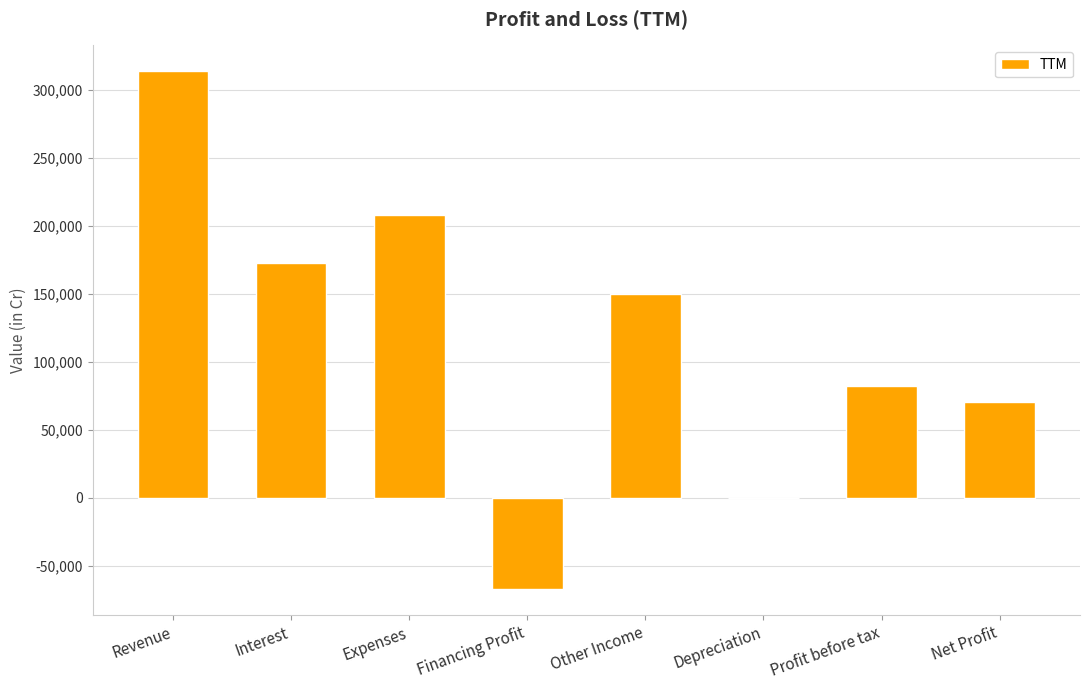

At which category does the chart reach its peak across all series?

Revenue